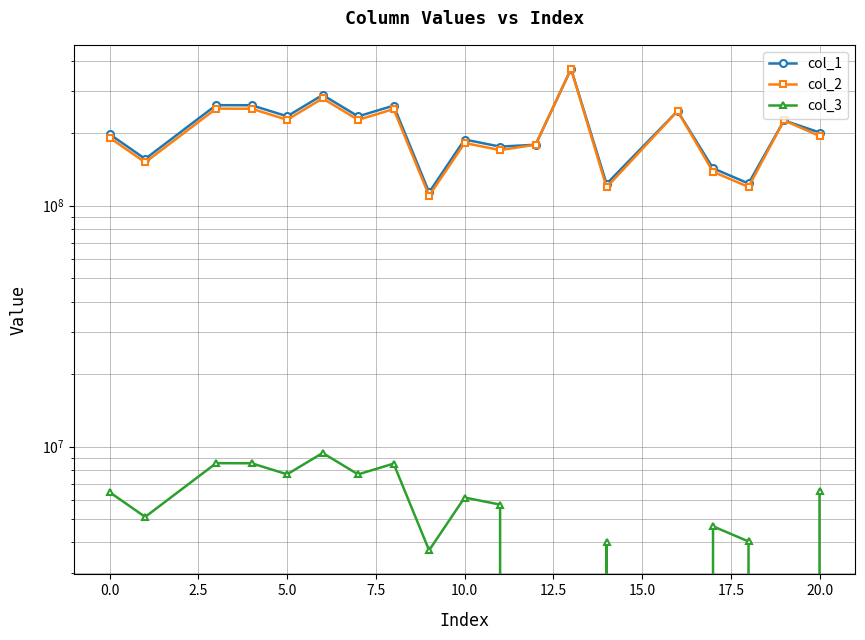

What is the sum of all col_2 values?

3888520038.4